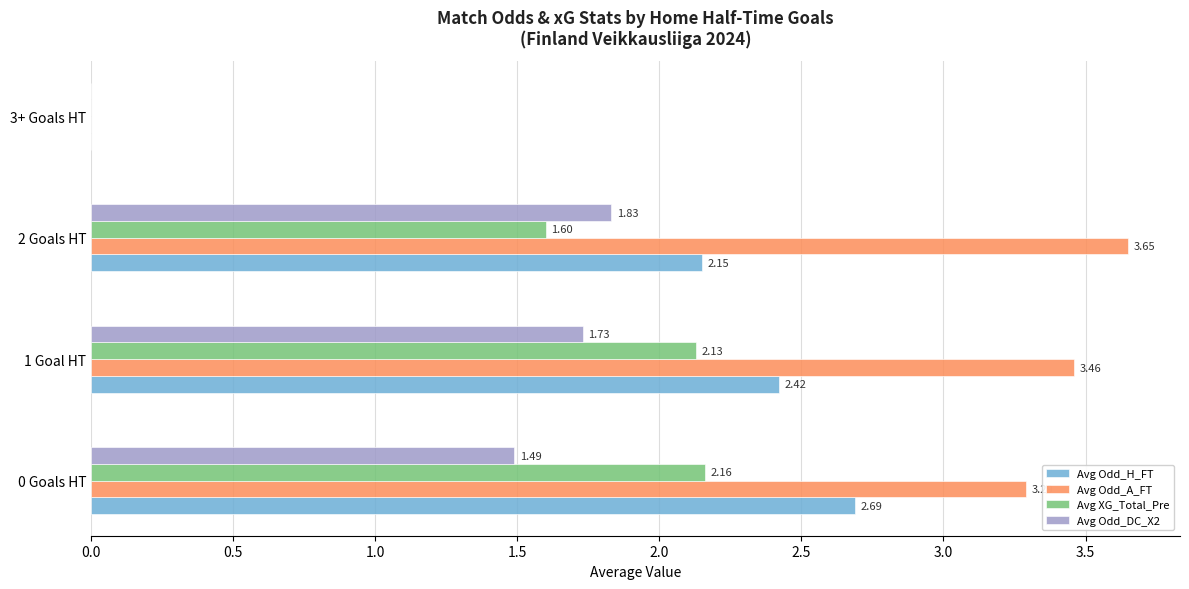

At which category is the sum across all series the highest?

1 Goal HT